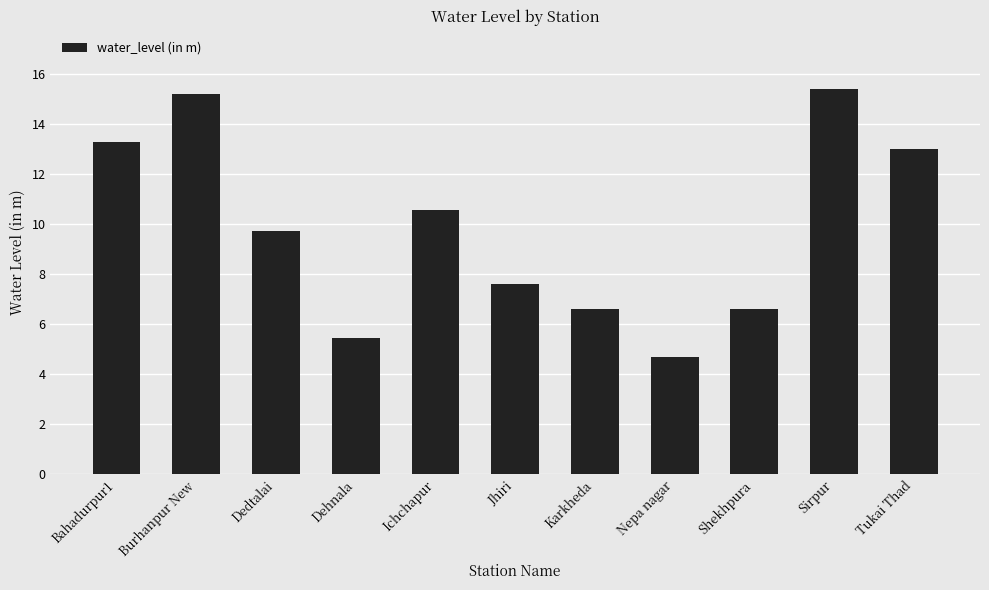

Which has a higher value, Shekhpura or Ichchapur?

Ichchapur